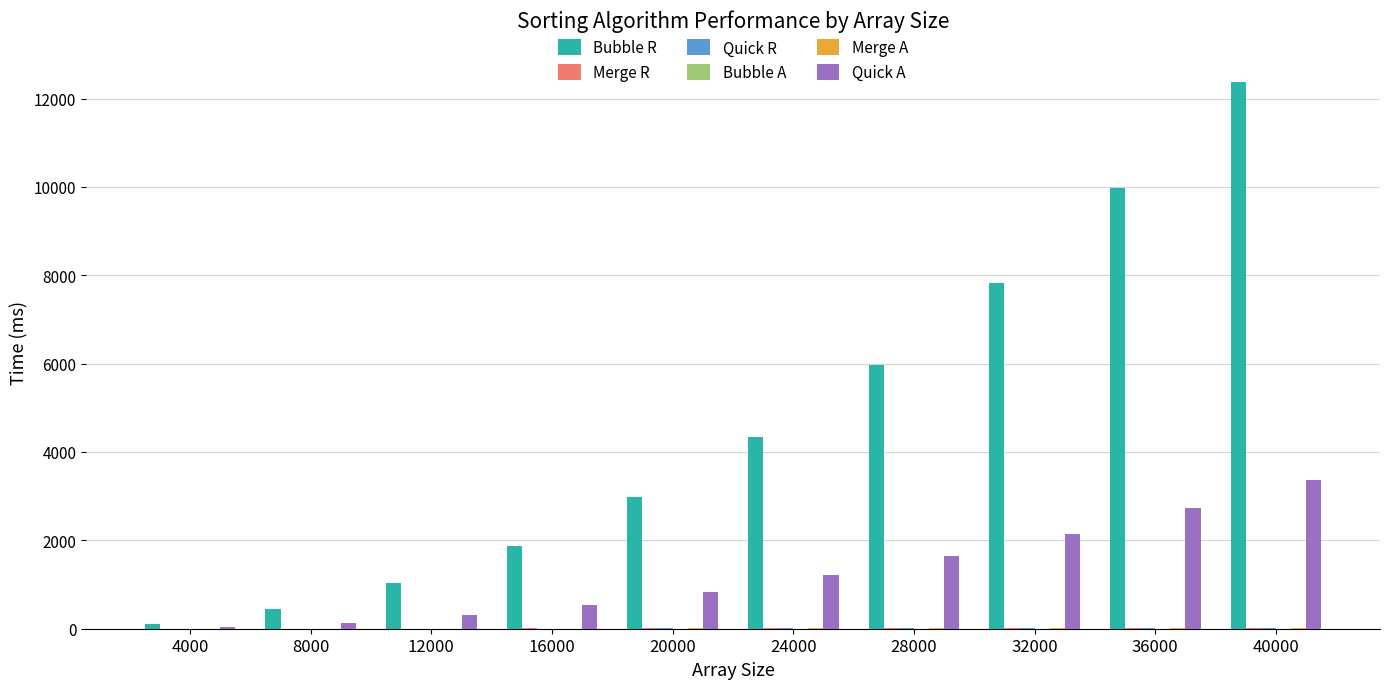

What is the spread (max minus min) of values at 8000?

437.5